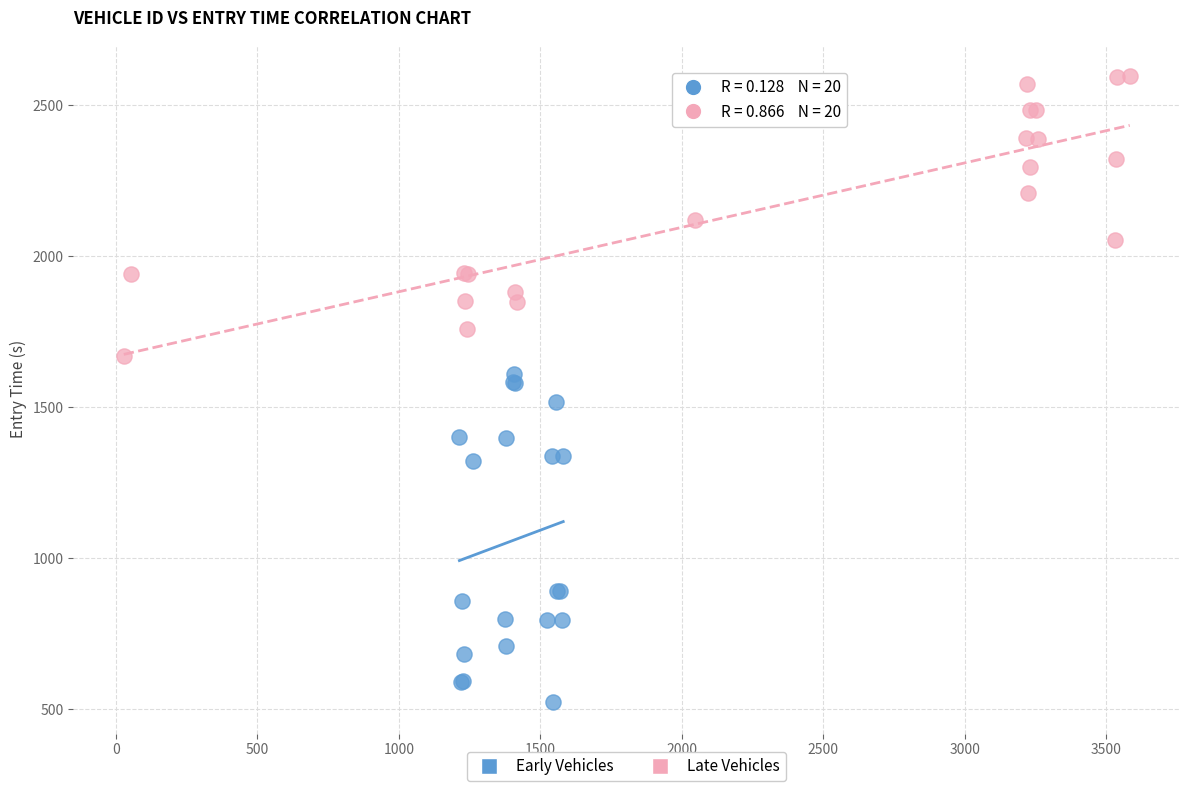

Which series has the widest spread of Y values?

Early Vehicles